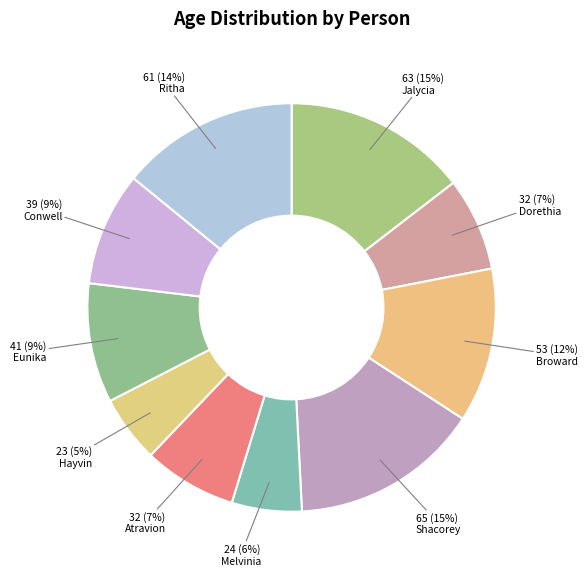

Count the number of slices in the pie.

10